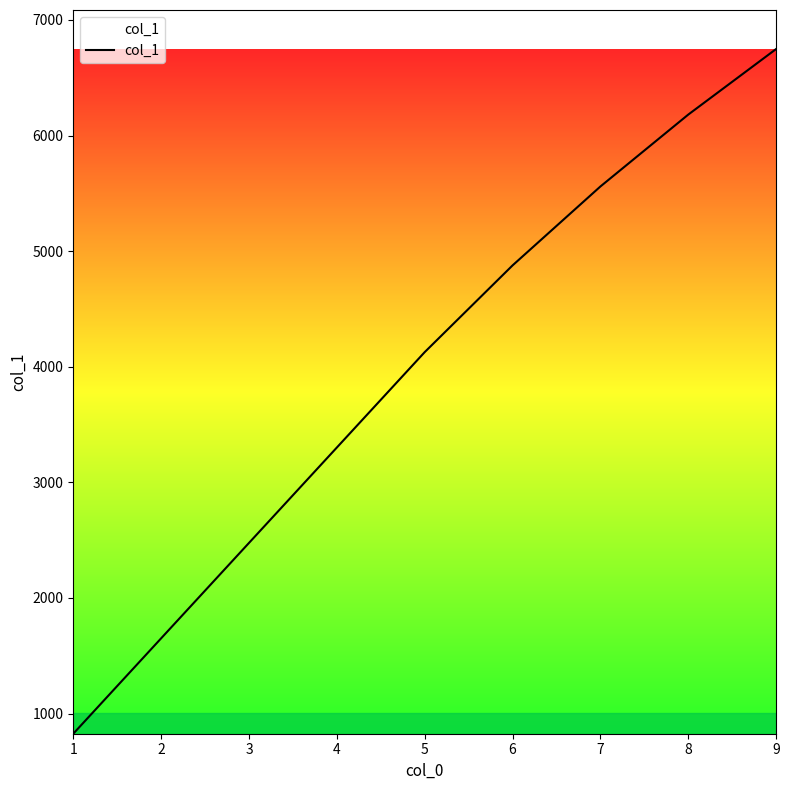

The value at 6 is 4876.6. True or false?

True